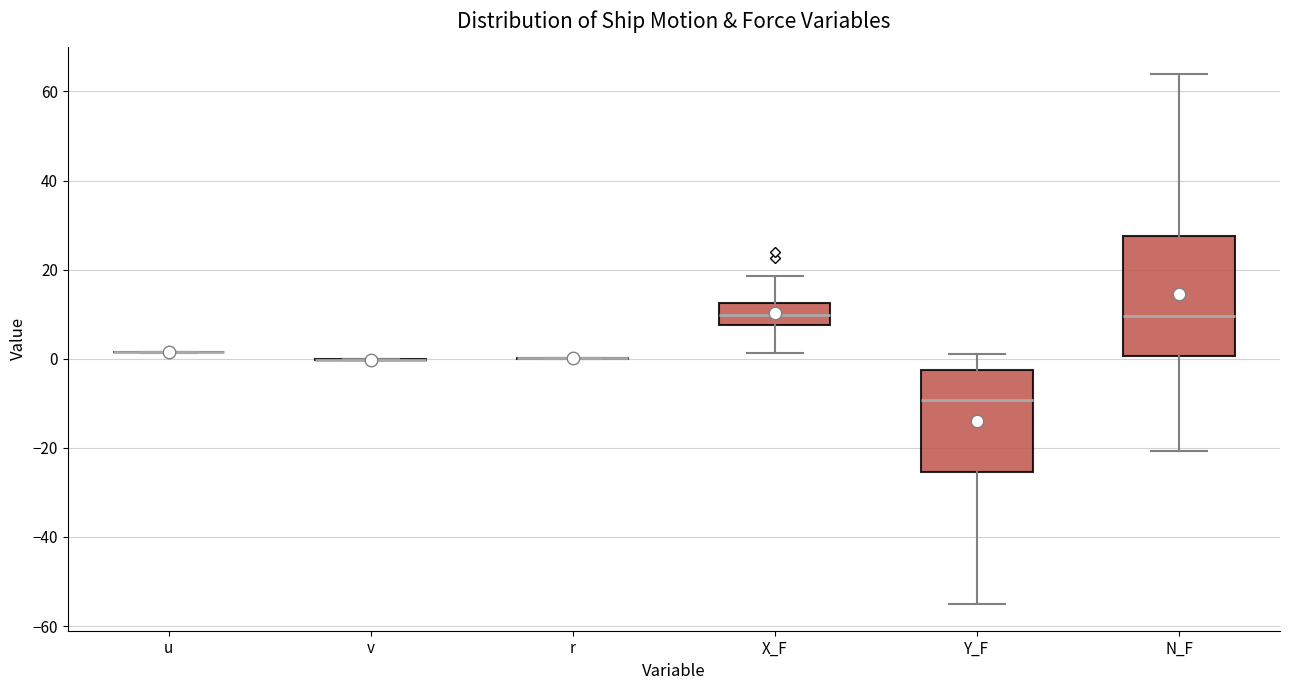

Reading left to right, transcribe this box plot: for each box, give where its median line is, the range the box spans, and where its two whiskers end, as read against the y-axis. The values are not printed on the chart, so give them approximately, as read against the axis.

u: box collapsed to a line at 2, whiskers 2 to 2
v: box collapsed to a line at 0, whiskers 0 to 0
r: box collapsed to a line at 0, whiskers 0 to 0
X_F: median 10, box 8 to 12, whiskers 2 to 18
Y_F: median -10, box -26 to -2, whiskers -56 to 2
N_F: median 10, box 0 to 28, whiskers -20 to 64